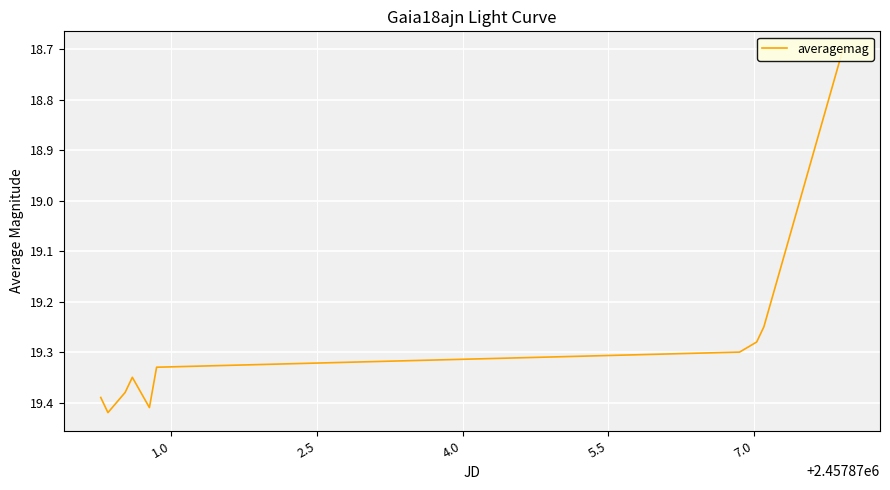

True or false: the data has more than 1 interior local peaks.

True